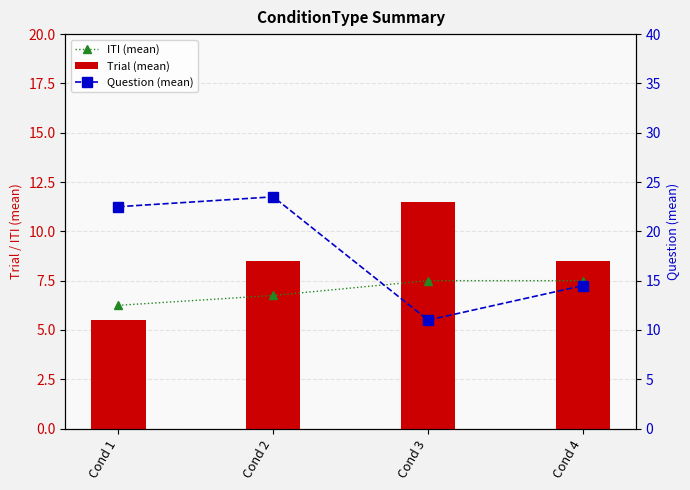

Between Cond 4 and Cond 2, which is larger?

Cond 4